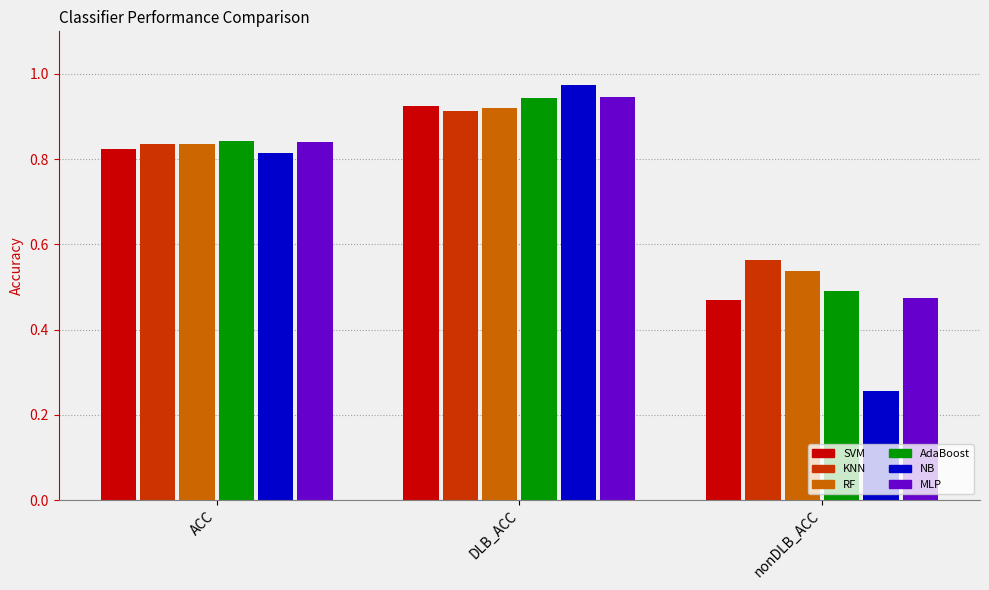

At which category is the sum across all series the highest?

DLB_ACC